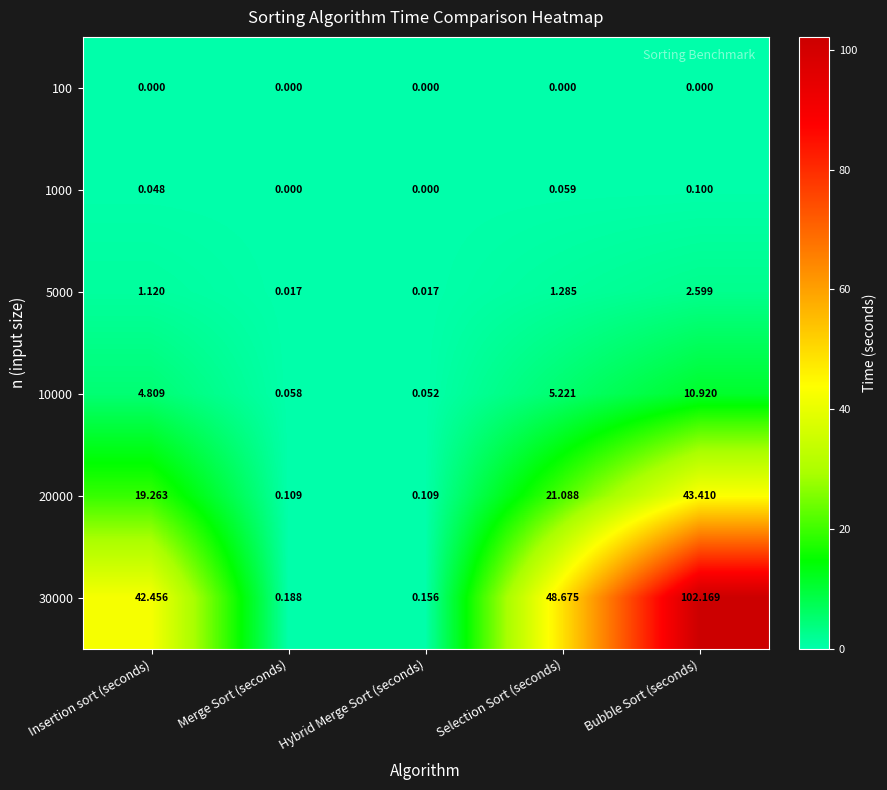

At which category does the chart reach its peak across all series?

Bubble Sort (seconds)